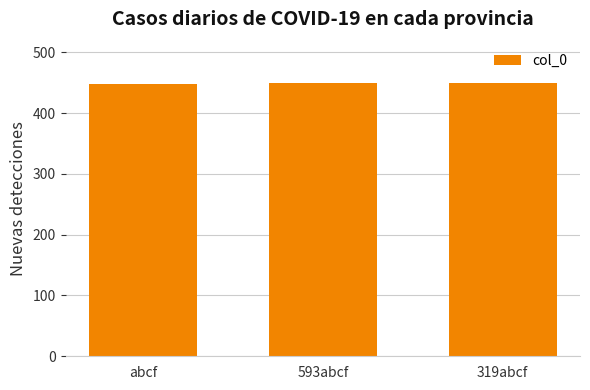

What is the smallest value displayed?

448